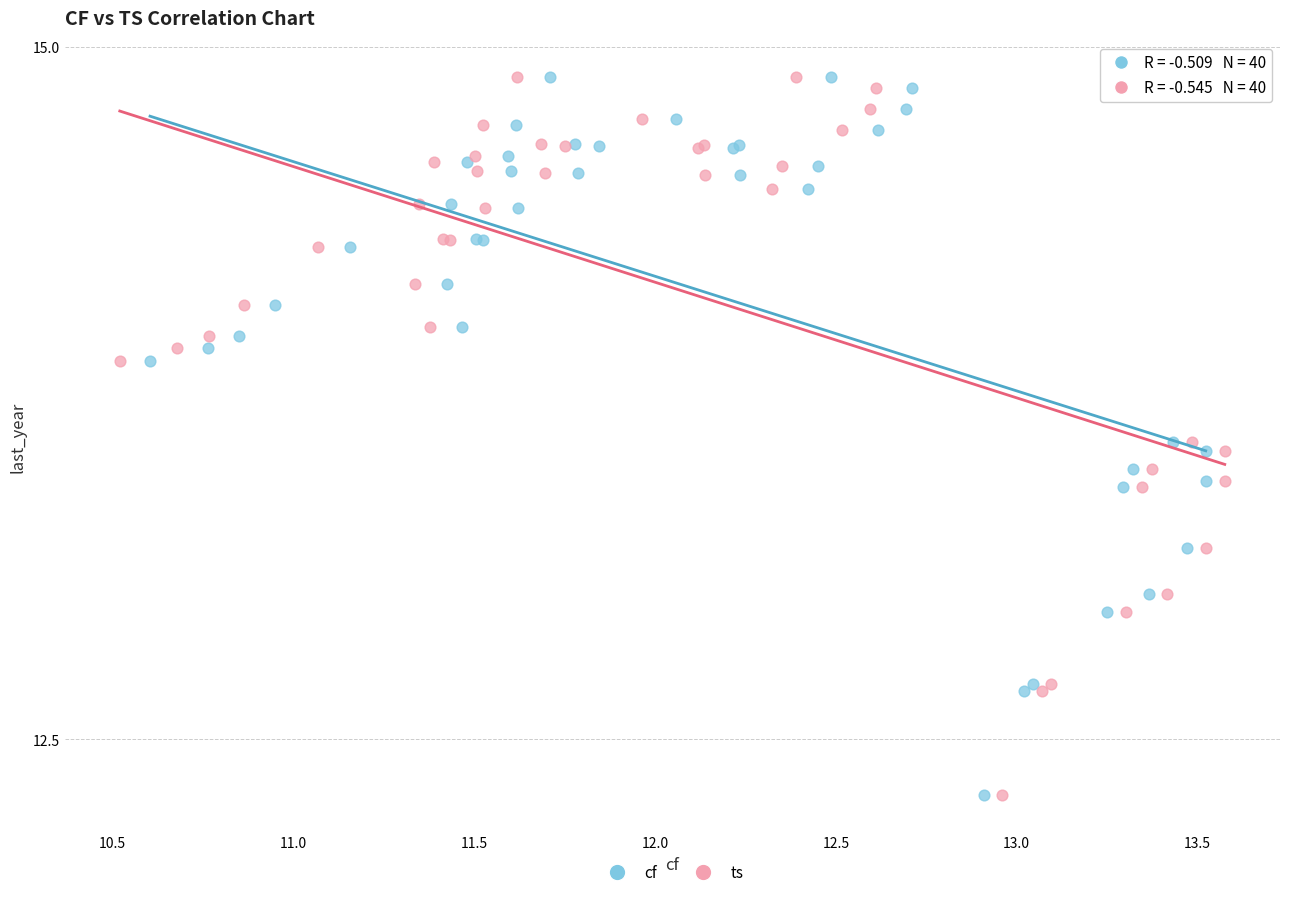

What are all the series names shown in the legend?

cf, ts